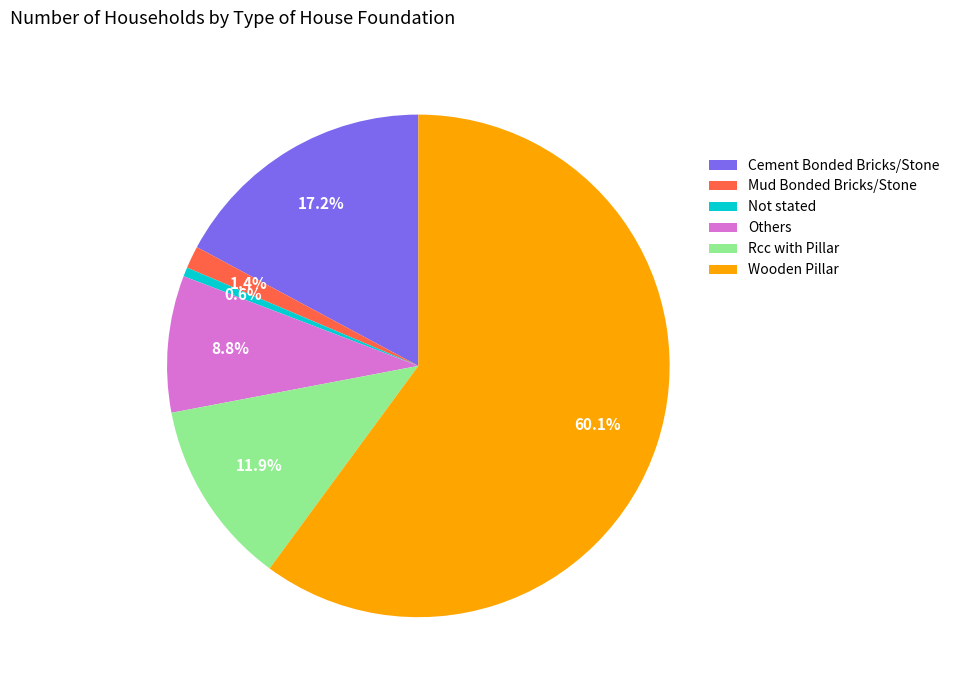

To the nearest percent, what is the combined percentage of Others and Wooden Pillar?

69%